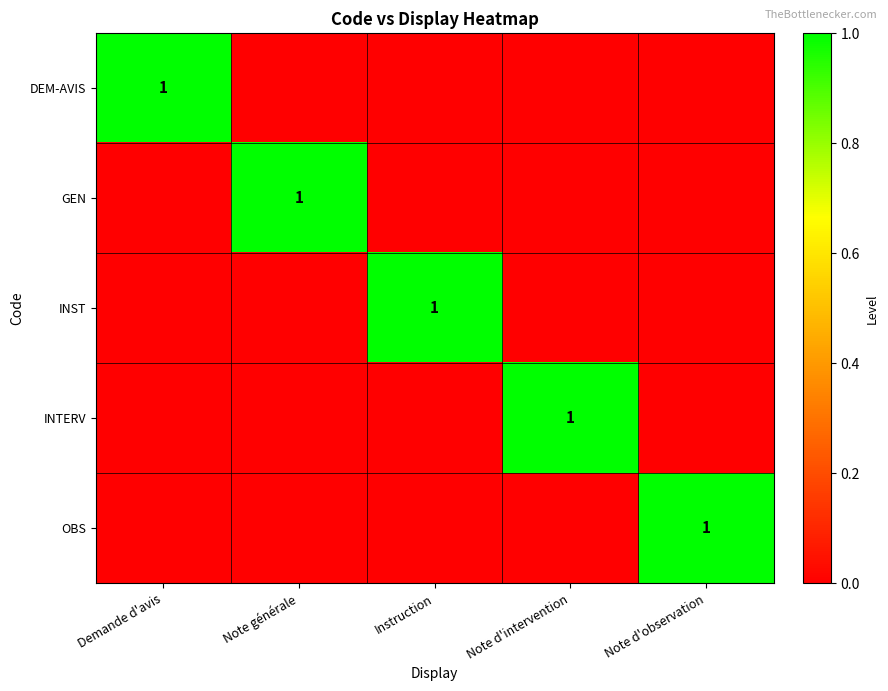

How many series are shown in this chart?

5